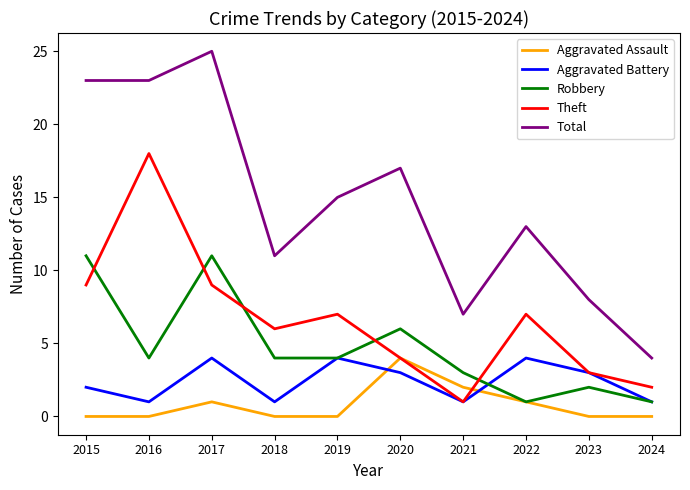

At which category does the chart reach its peak across all series?

2017